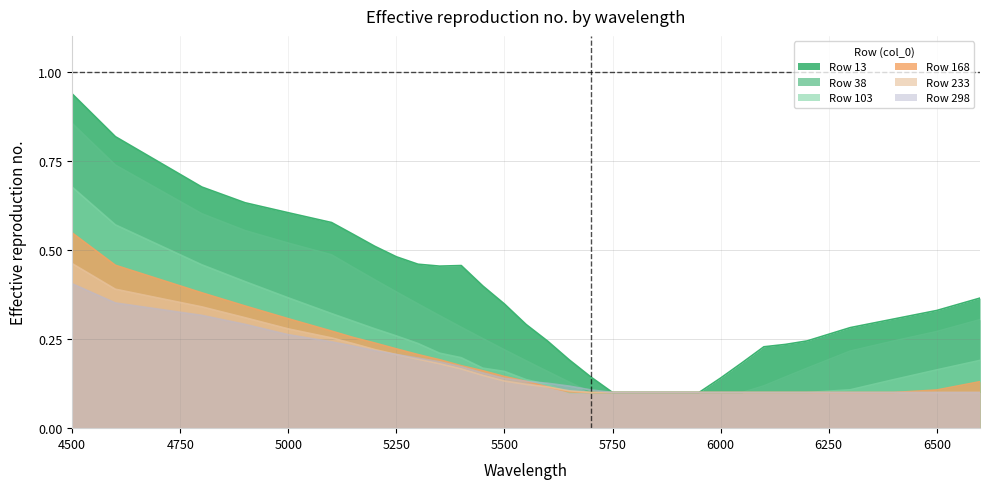

The 103 series shows 0.1 at 6200. True or false?

True